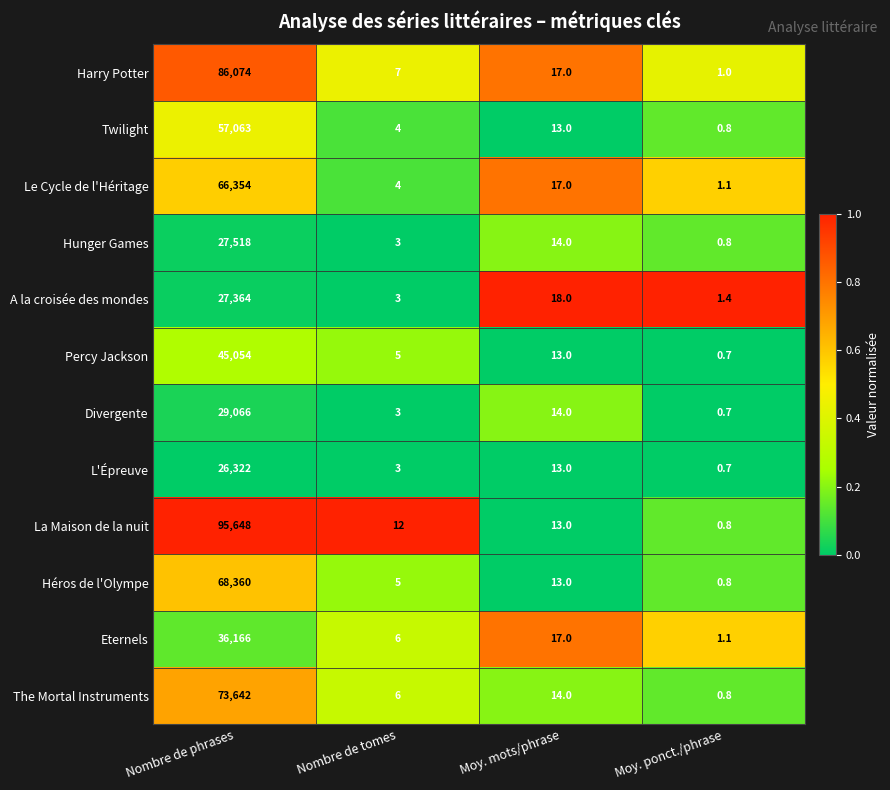

What is the approximate value of La Maison de la nuit at Nombre de tomes?

12.0